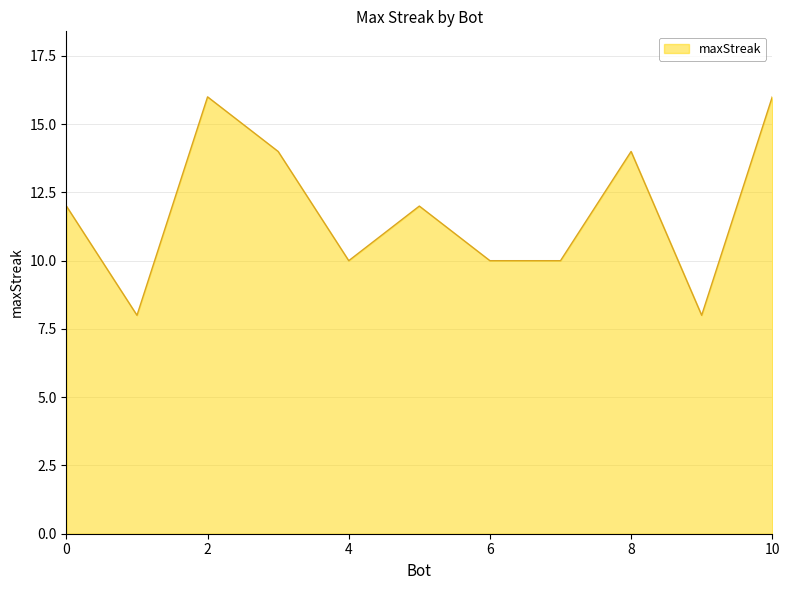

What is the difference between the maximum and minimum values?

8